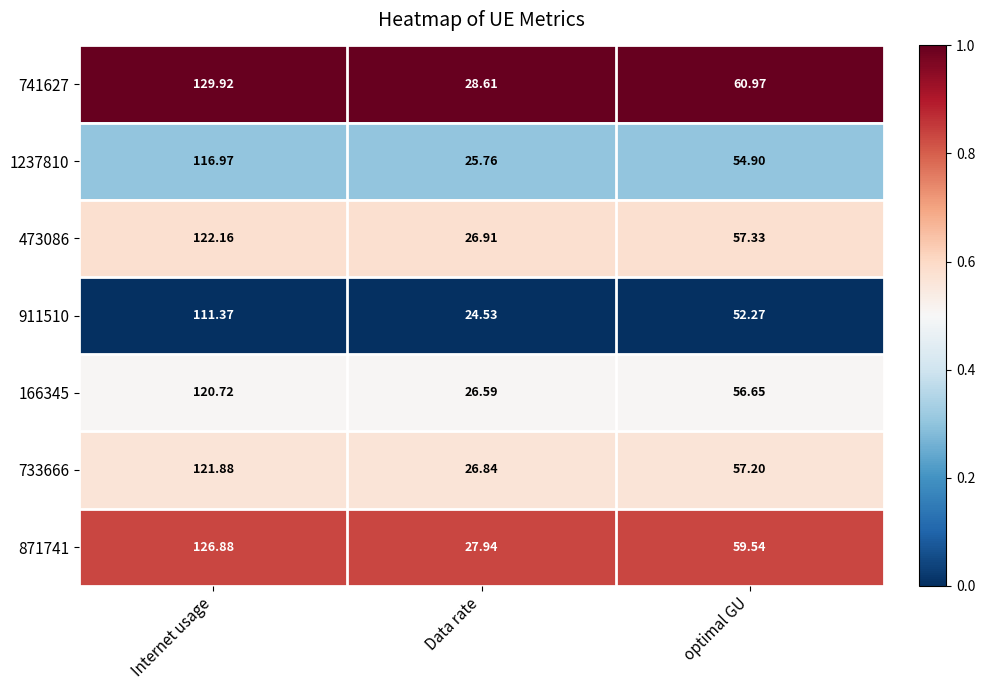

List the series in order of their peak value, lowest first.

911510, 1237810, 166345, 733666, 473086, 871741, 741627